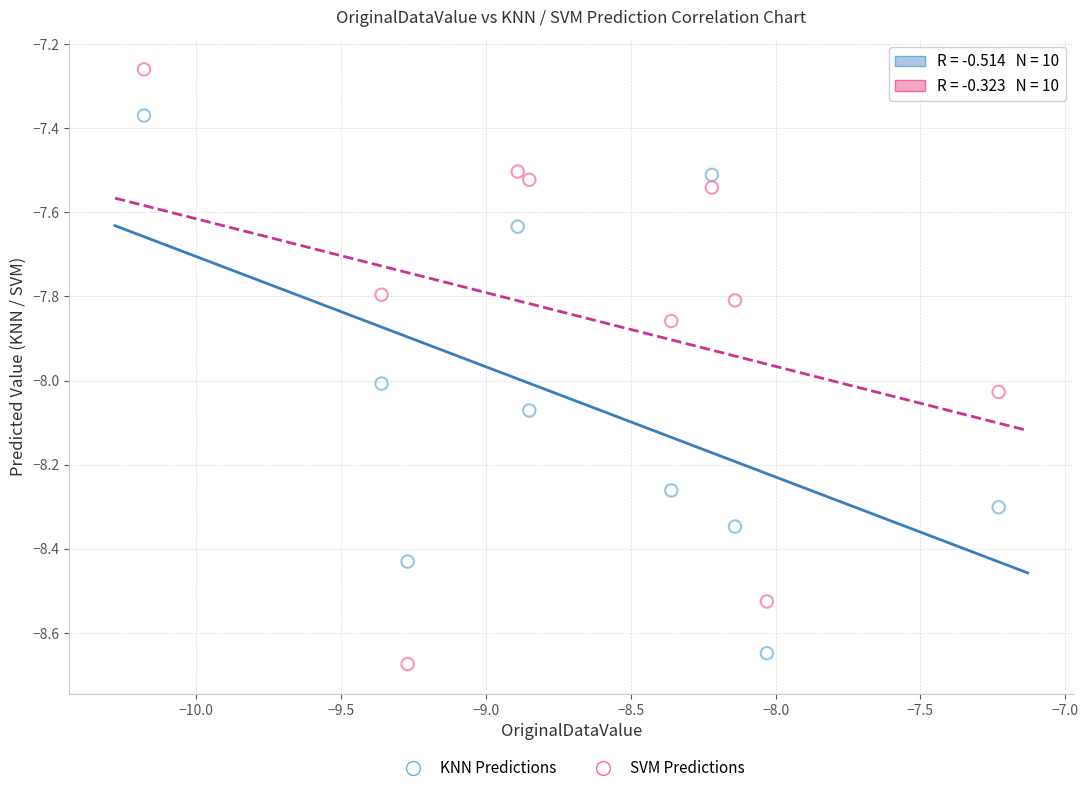

Across all data points, what is the range of X values (max minus min)?

2.9